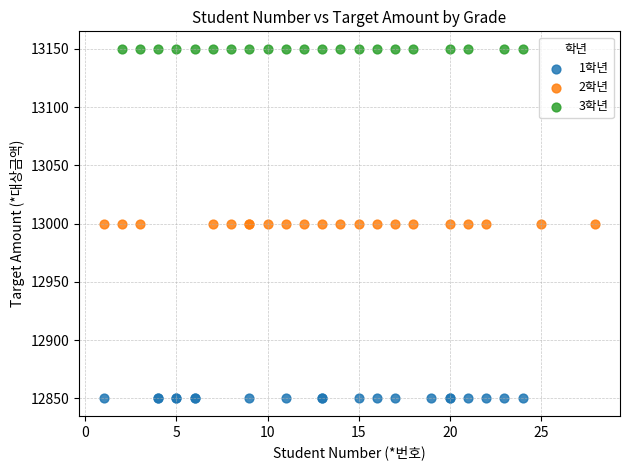

Which series contains the lowest Y value?

1학년